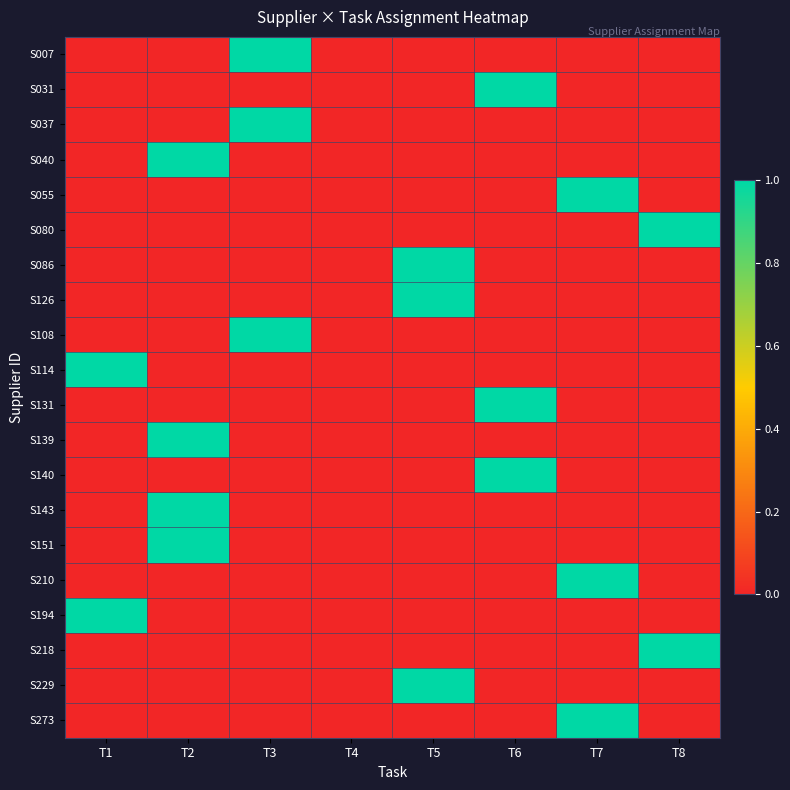

Reading right to left, what are all the values shown in this chart?

S007: T8=0	T7=0	T6=0	T5=0	T4=0	T3=1	T2=0	T1=0
S031: T8=0	T7=0	T6=1	T5=0	T4=0	T3=0	T2=0	T1=0
S037: T8=0	T7=0	T6=0	T5=0	T4=0	T3=1	T2=0	T1=0
S040: T8=0	T7=0	T6=0	T5=0	T4=0	T3=0	T2=1	T1=0
S055: T8=0	T7=1	T6=0	T5=0	T4=0	T3=0	T2=0	T1=0
S080: T8=1	T7=0	T6=0	T5=0	T4=0	T3=0	T2=0	T1=0
S086: T8=0	T7=0	T6=0	T5=1	T4=0	T3=0	T2=0	T1=0
S126: T8=0	T7=0	T6=0	T5=1	T4=0	T3=0	T2=0	T1=0
S108: T8=0	T7=0	T6=0	T5=0	T4=0	T3=1	T2=0	T1=0
S114: T8=0	T7=0	T6=0	T5=0	T4=0	T3=0	T2=0	T1=1
S131: T8=0	T7=0	T6=1	T5=0	T4=0	T3=0	T2=0	T1=0
S139: T8=0	T7=0	T6=0	T5=0	T4=0	T3=0	T2=1	T1=0
S140: T8=0	T7=0	T6=1	T5=0	T4=0	T3=0	T2=0	T1=0
S143: T8=0	T7=0	T6=0	T5=0	T4=0	T3=0	T2=1	T1=0
S151: T8=0	T7=0	T6=0	T5=0	T4=0	T3=0	T2=1	T1=0
S210: T8=0	T7=1	T6=0	T5=0	T4=0	T3=0	T2=0	T1=0
S194: T8=0	T7=0	T6=0	T5=0	T4=0	T3=0	T2=0	T1=1
S218: T8=1	T7=0	T6=0	T5=0	T4=0	T3=0	T2=0	T1=0
S229: T8=0	T7=0	T6=0	T5=1	T4=0	T3=0	T2=0	T1=0
S273: T8=0	T7=1	T6=0	T5=0	T4=0	T3=0	T2=0	T1=0